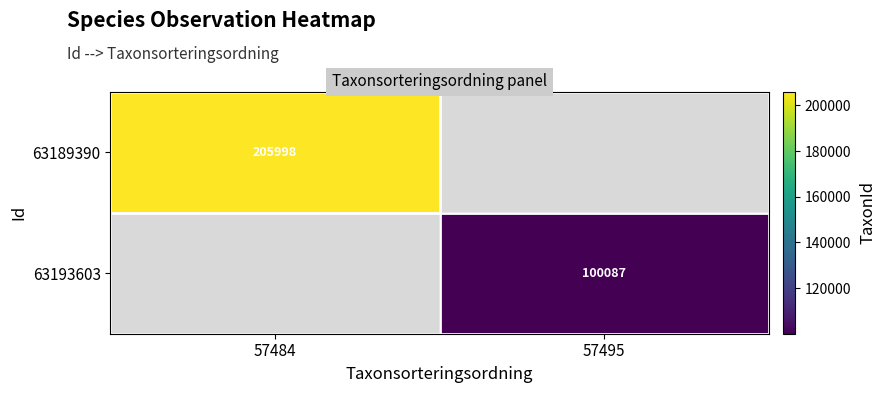

The value of 63189390 at 57484 is 205998. True or false?

True